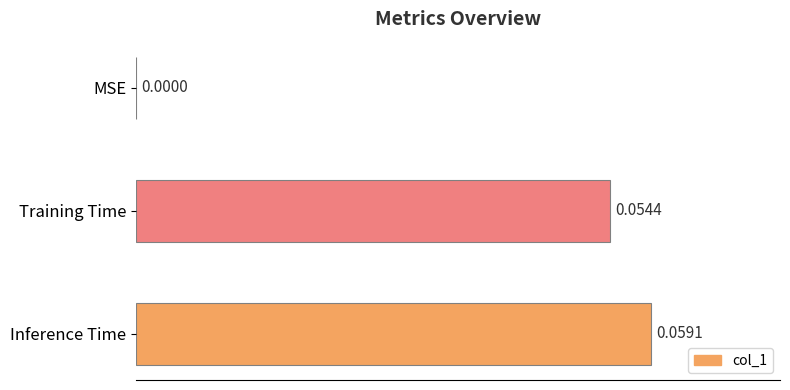

Which has a higher value, Training Time or MSE?

Training Time